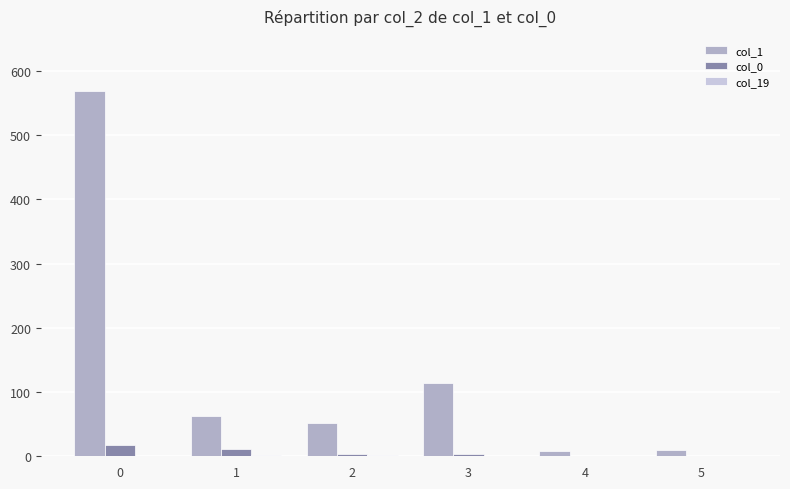

The value of col_1 at 3 is 114. True or false?

True